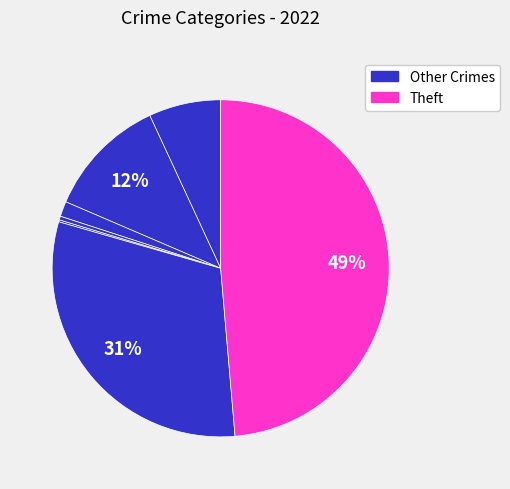

Which category has the biggest portion of the pie?

Theft